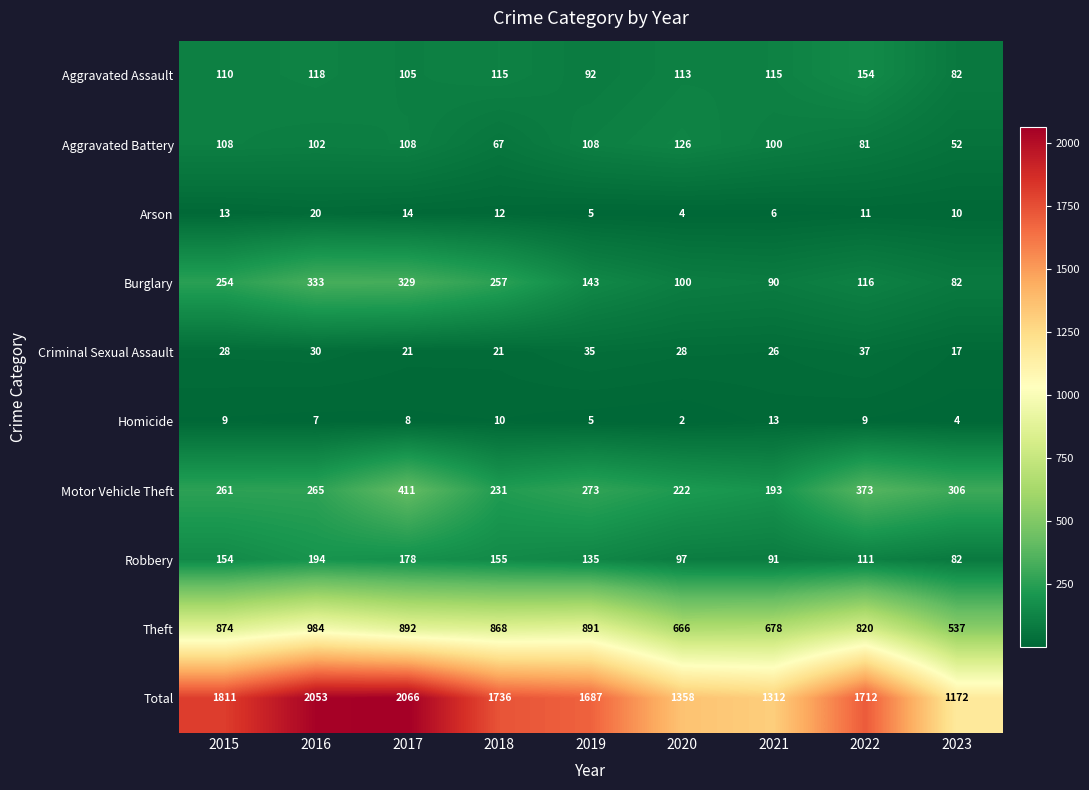

The Aggravated Battery series shows 74 at 2019. True or false?

False